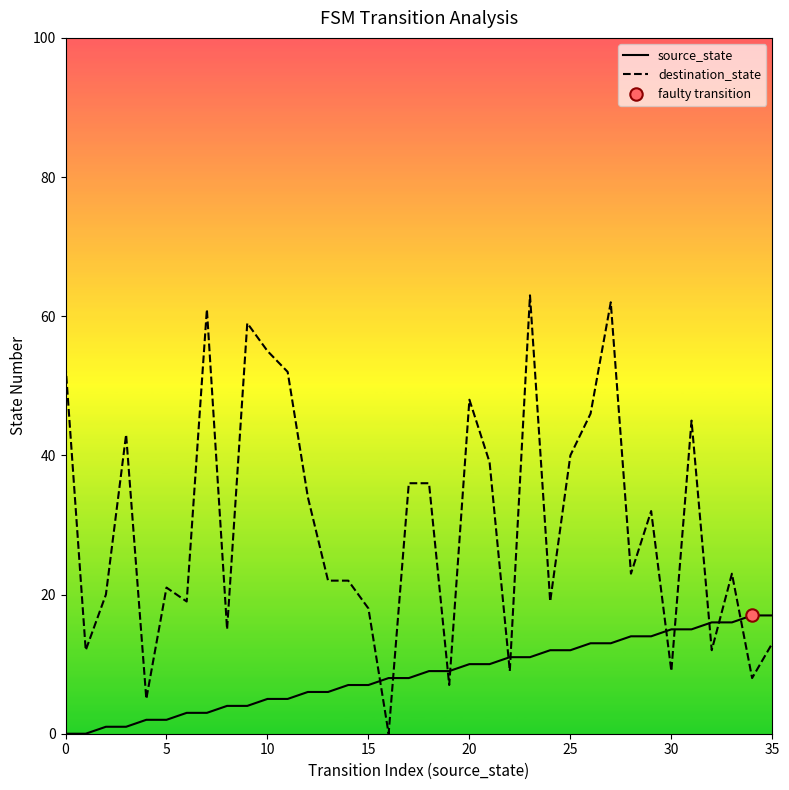

Which series has the largest total across all categories?

destination_state